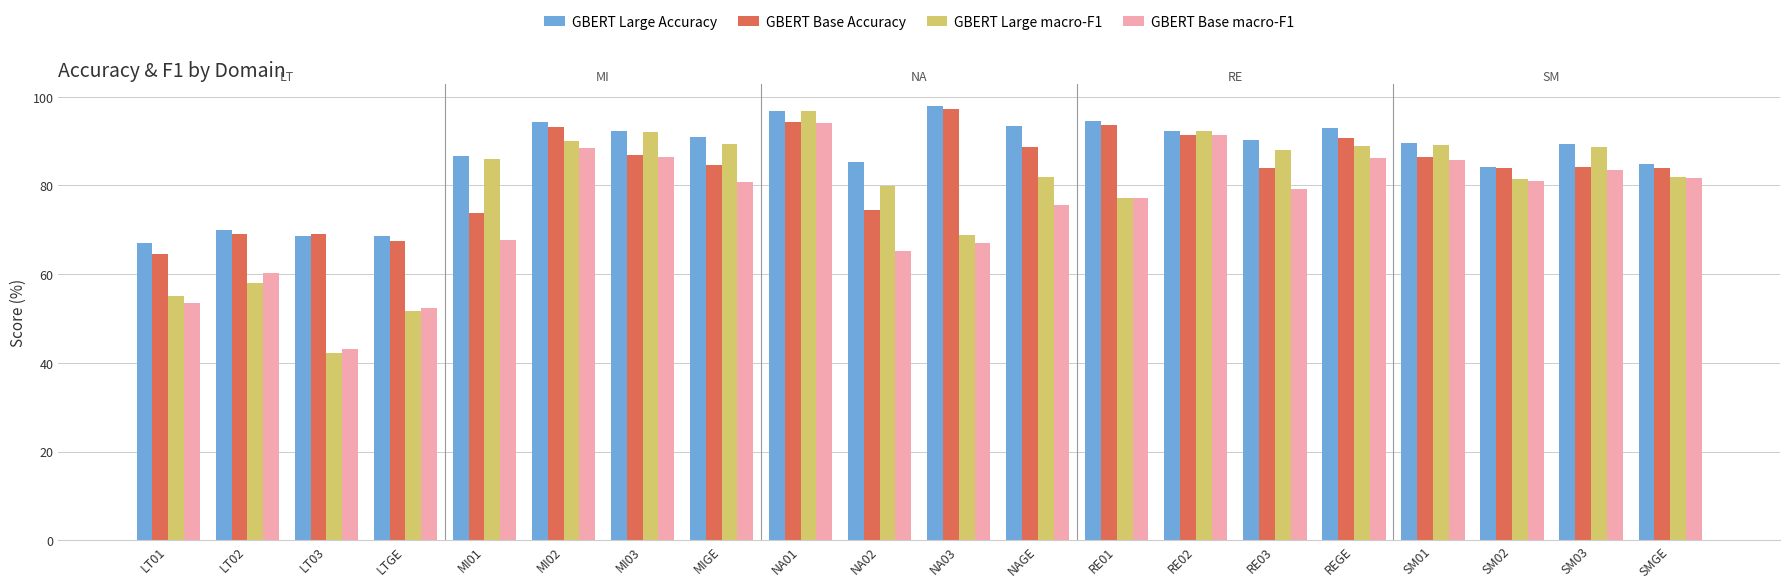

List the series in order of their overall mean, lowest first.

GBERT Base macro-F1, GBERT Large macro-F1, GBERT Base Accuracy, GBERT Large Accuracy